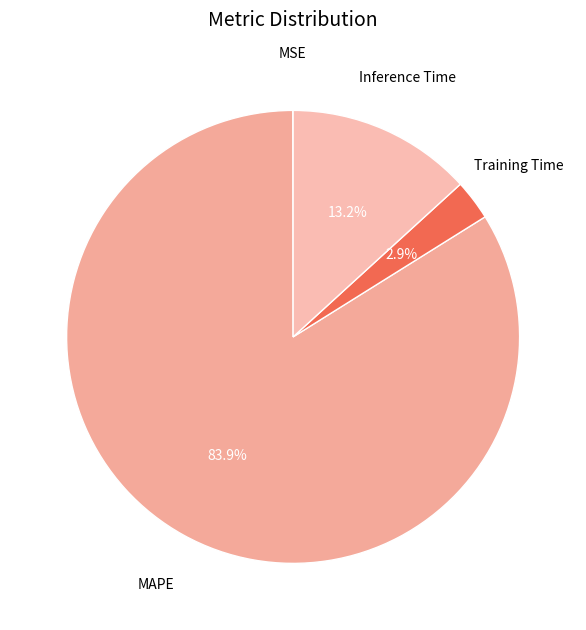

Which slice is the smallest?

MSE